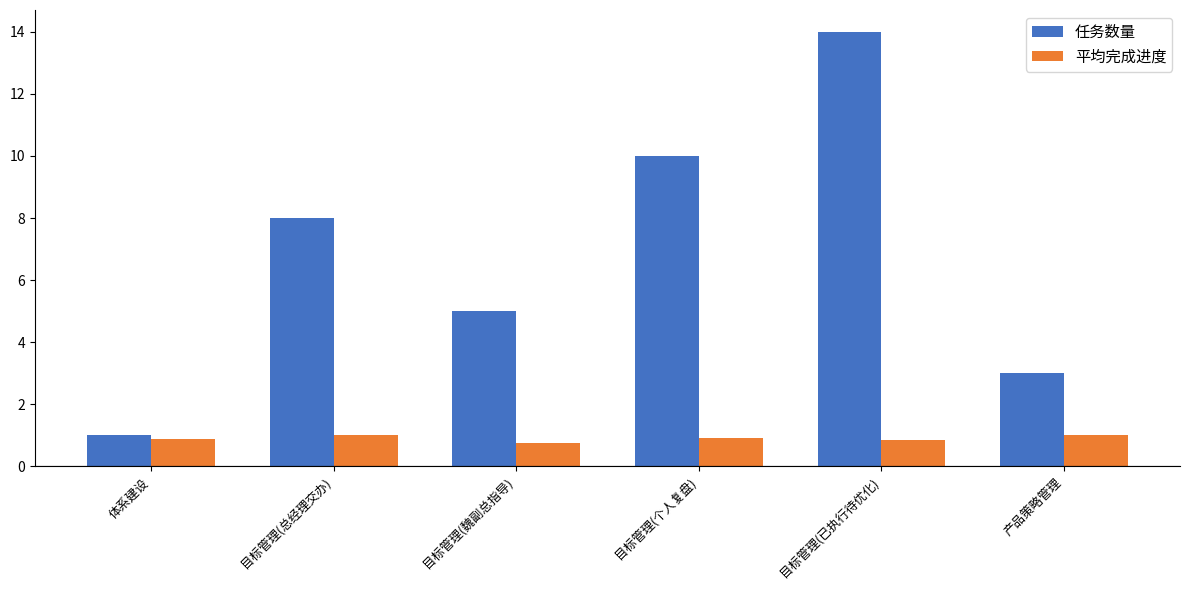

The 任务数量 series shows 5.0 at 目标管理(魏副总指导). True or false?

True